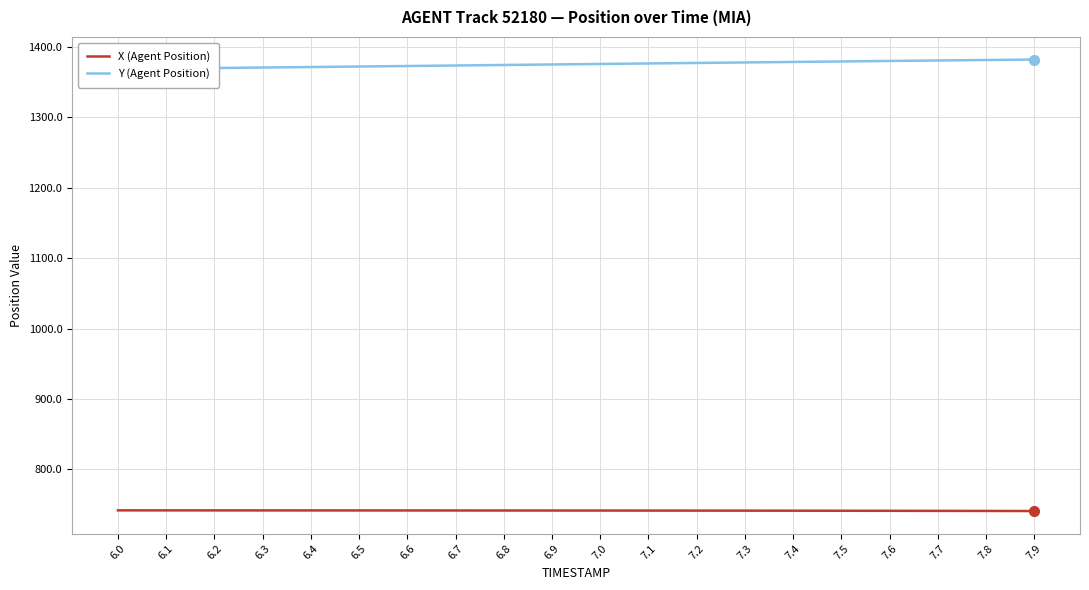

Which category has the lowest value in the Y (Agent Position) series?

6.0